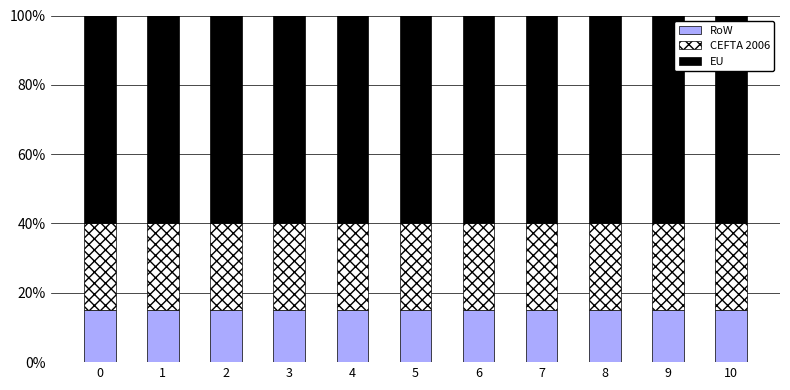

What is the sum of all RoW values?

165